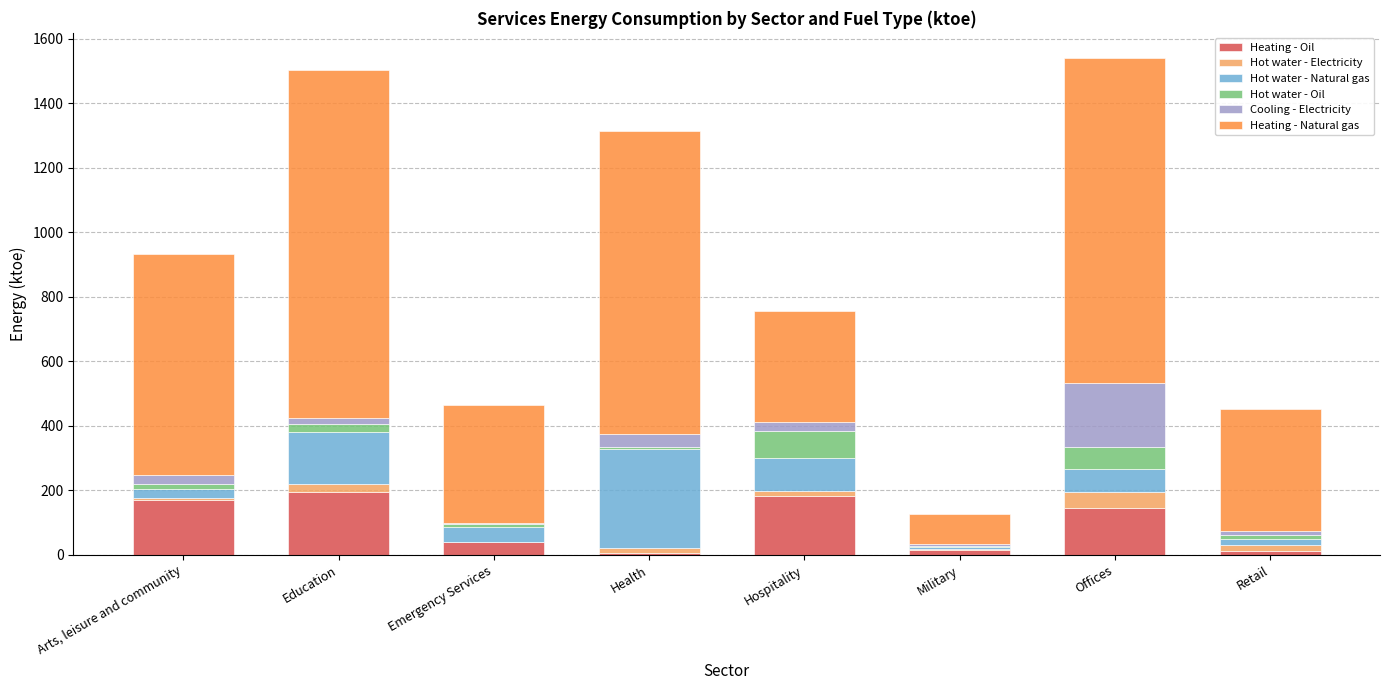

The Heating - Oil series shows 144.2 at Offices. True or false?

True